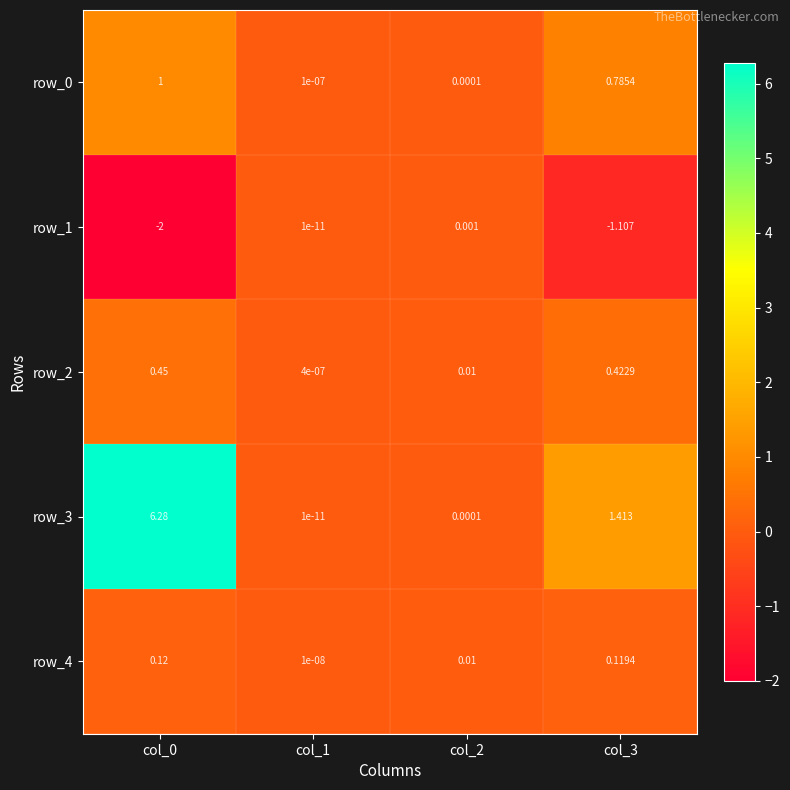

Is the value of row_1 at col_2 greater than the value of row_2 at col_3?

No